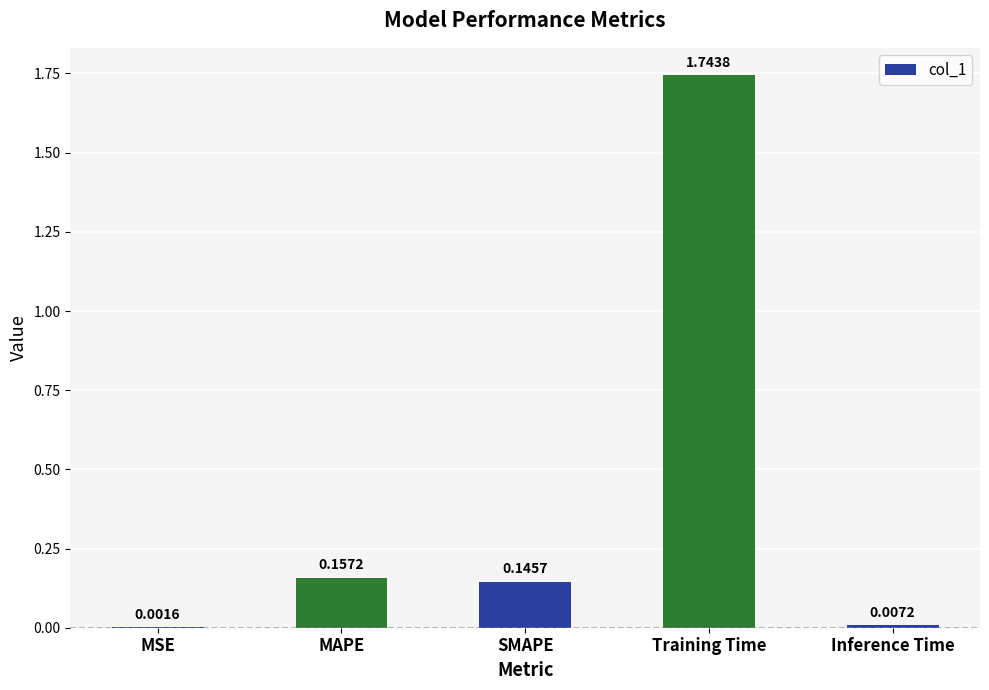

Which has a higher value, MAPE or Inference Time?

MAPE